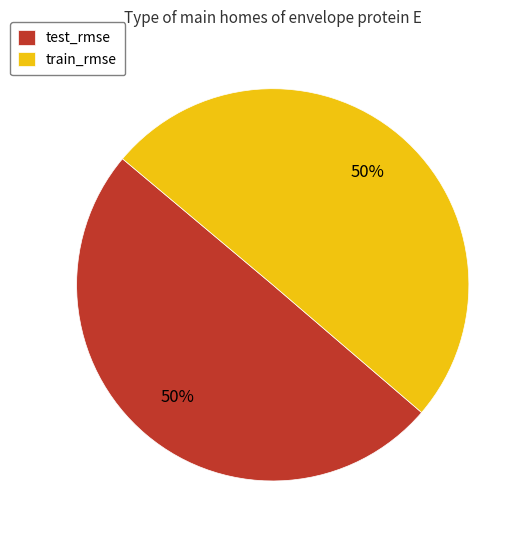

To the nearest percent, what is the combined percentage of train_rmse and test_rmse?

100%